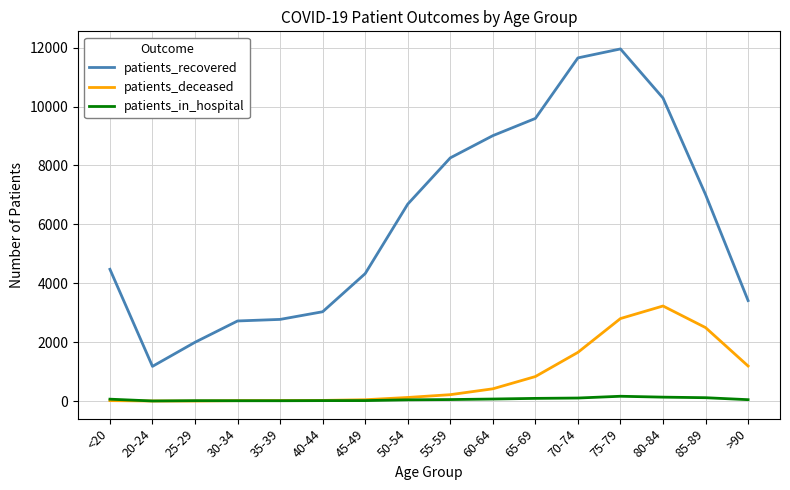

What is the difference between the patients_recovered values at 20-24 and 75-79?

10775